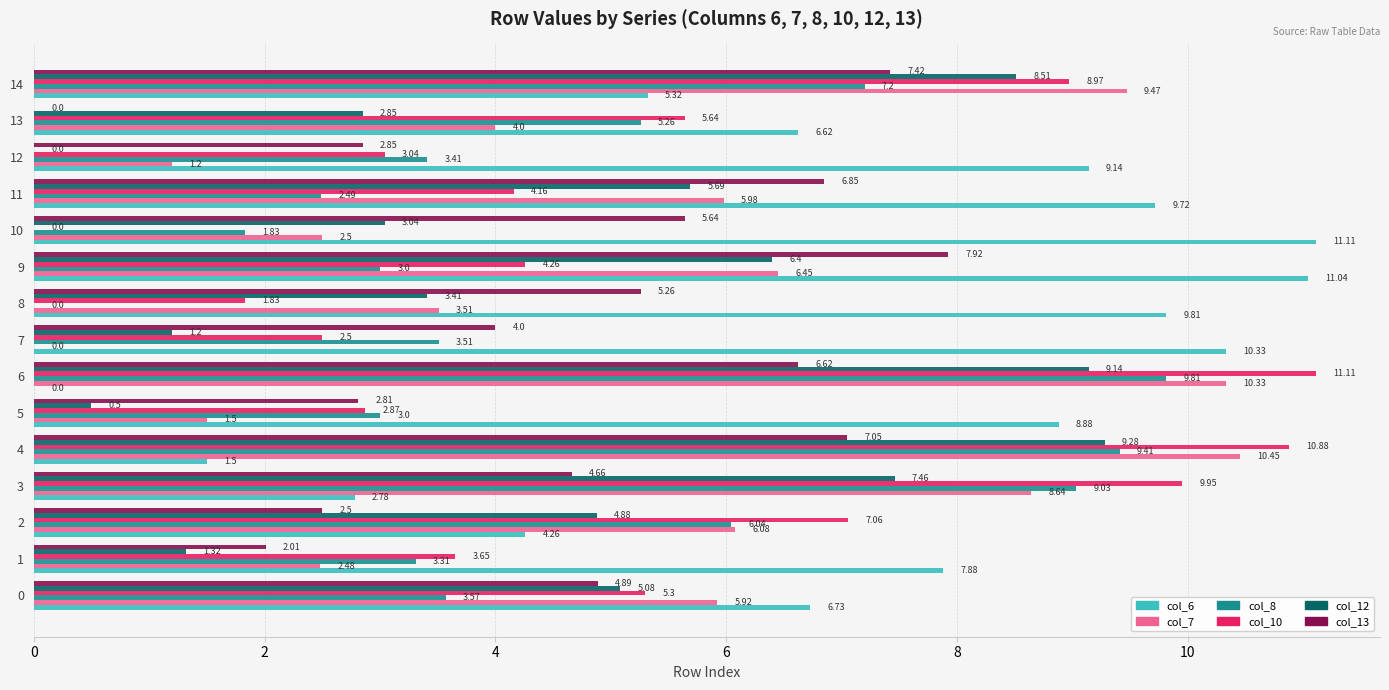

What are all the series names shown in the legend?

col_6, col_7, col_8, col_10, col_12, col_13